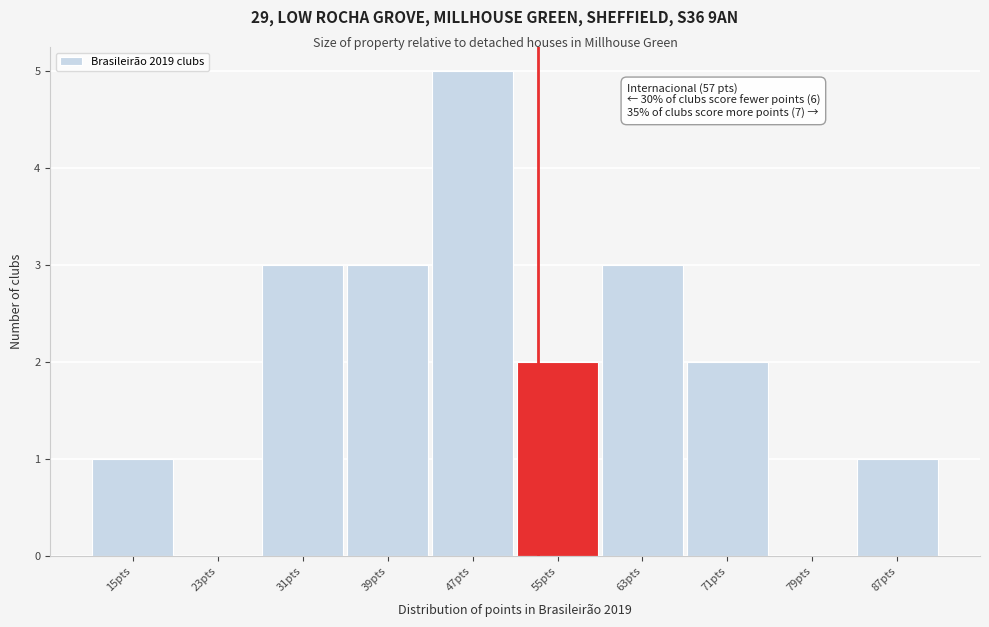

Reading left to right, what are all the values shown in this chart?

15pts=1	23pts=0	31pts=3	39pts=3	47pts=5	55pts=2	63pts=3	71pts=2	79pts=0	87pts=1